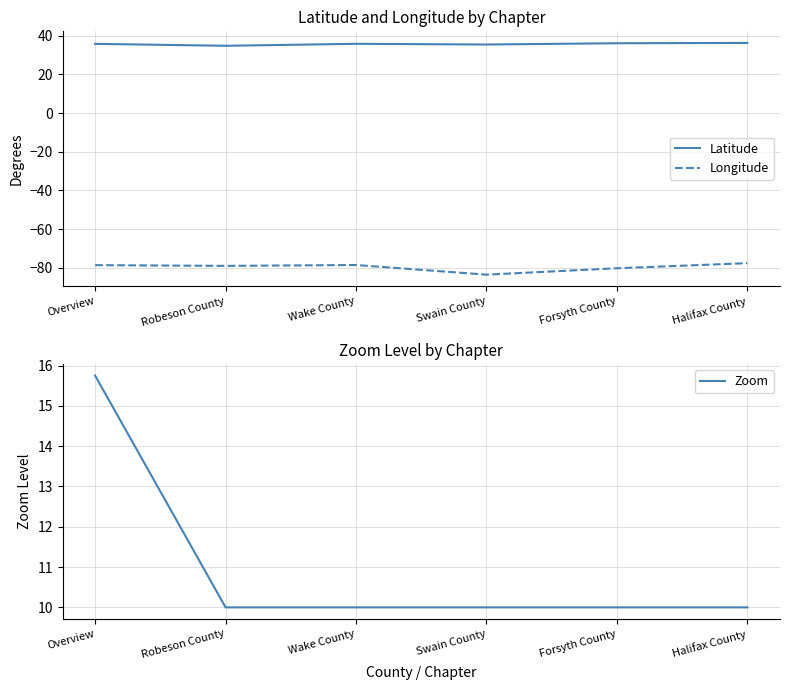

How many data points in Latitude are above 35?

5